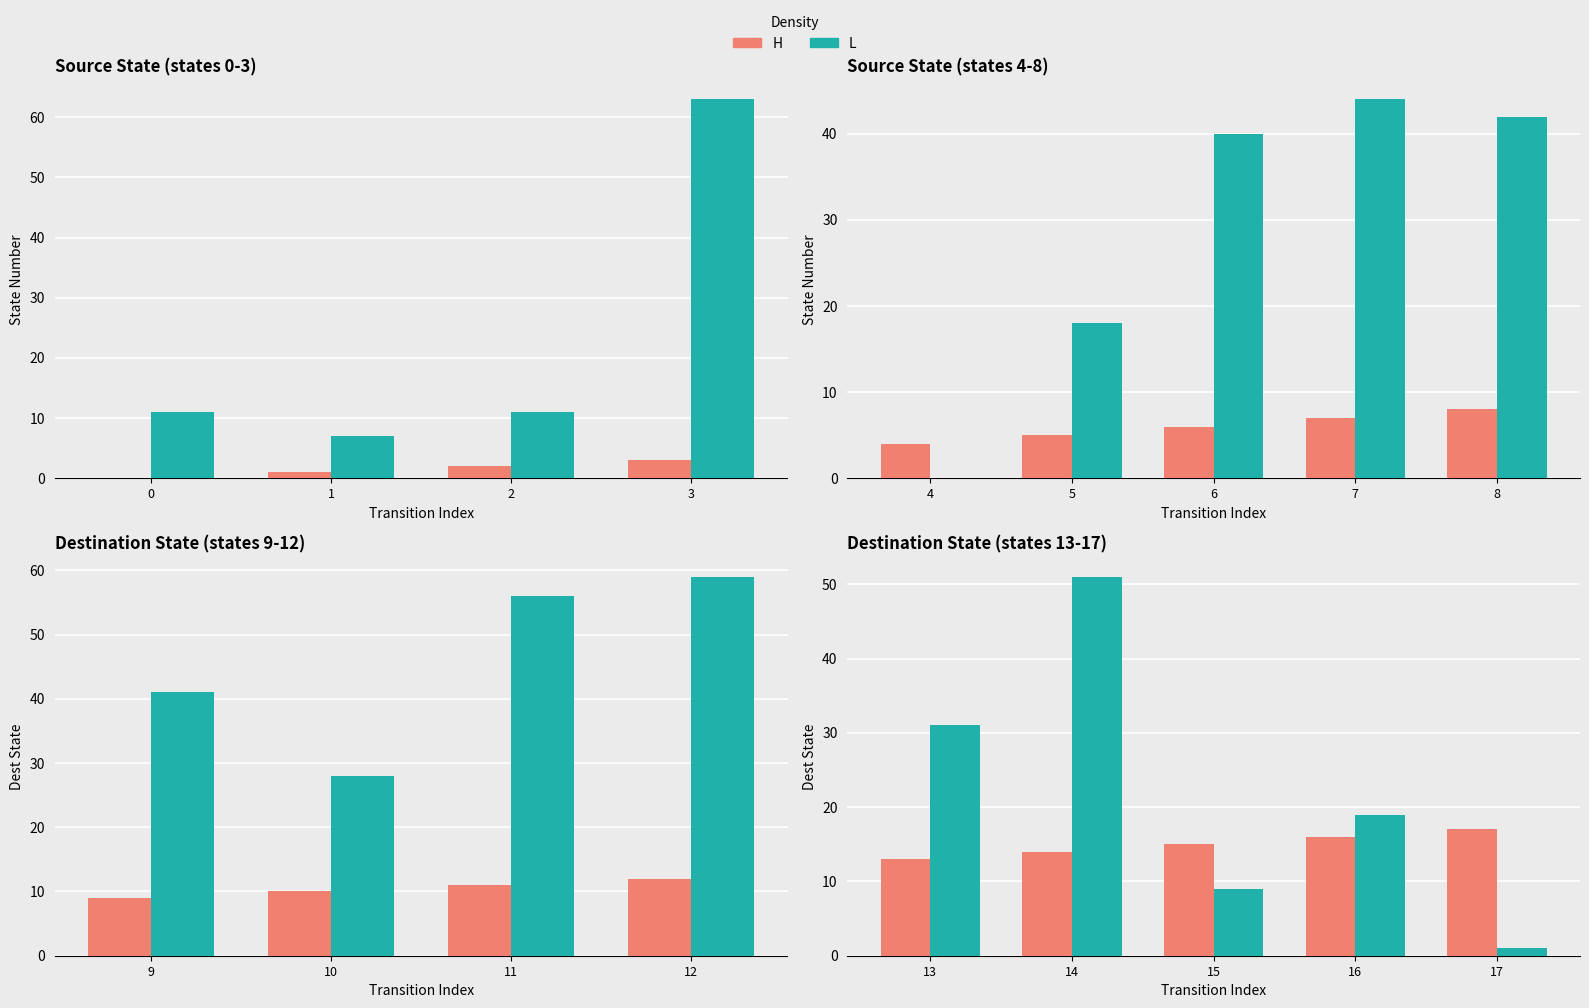

What is the lowest value of the L series?

1